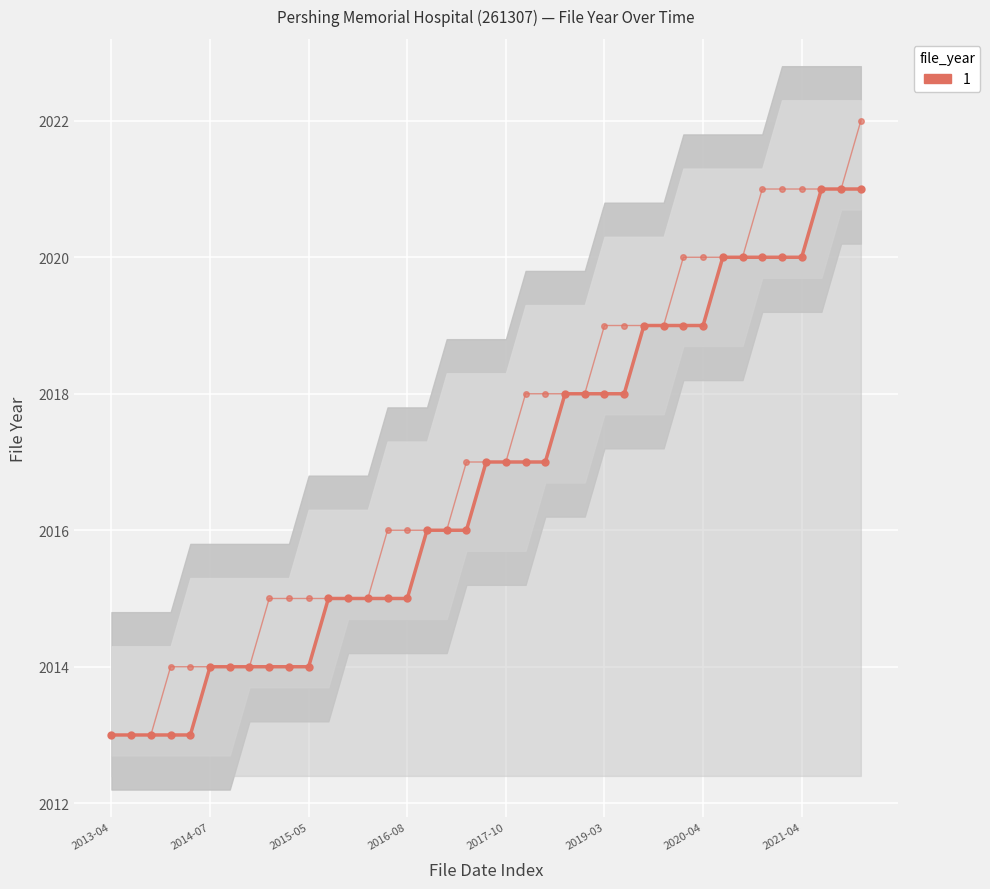

Count the values in the range 2015 to 2020.

25